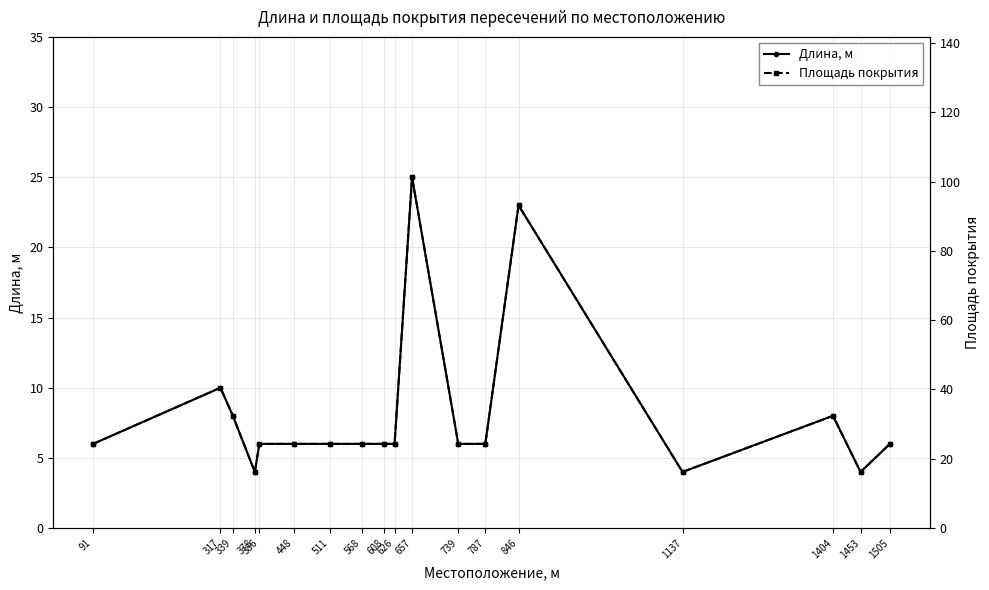

True or false: Длина, м and Площадь покрытия cross at least once.

False